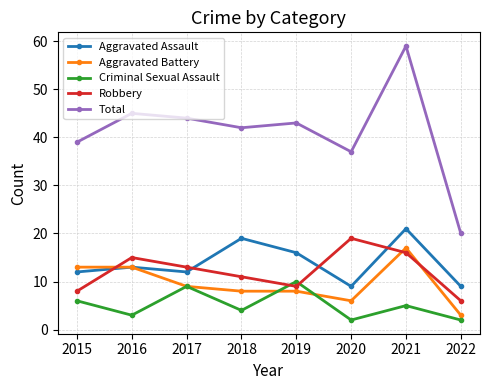

Count the number of categories in the chart.

8